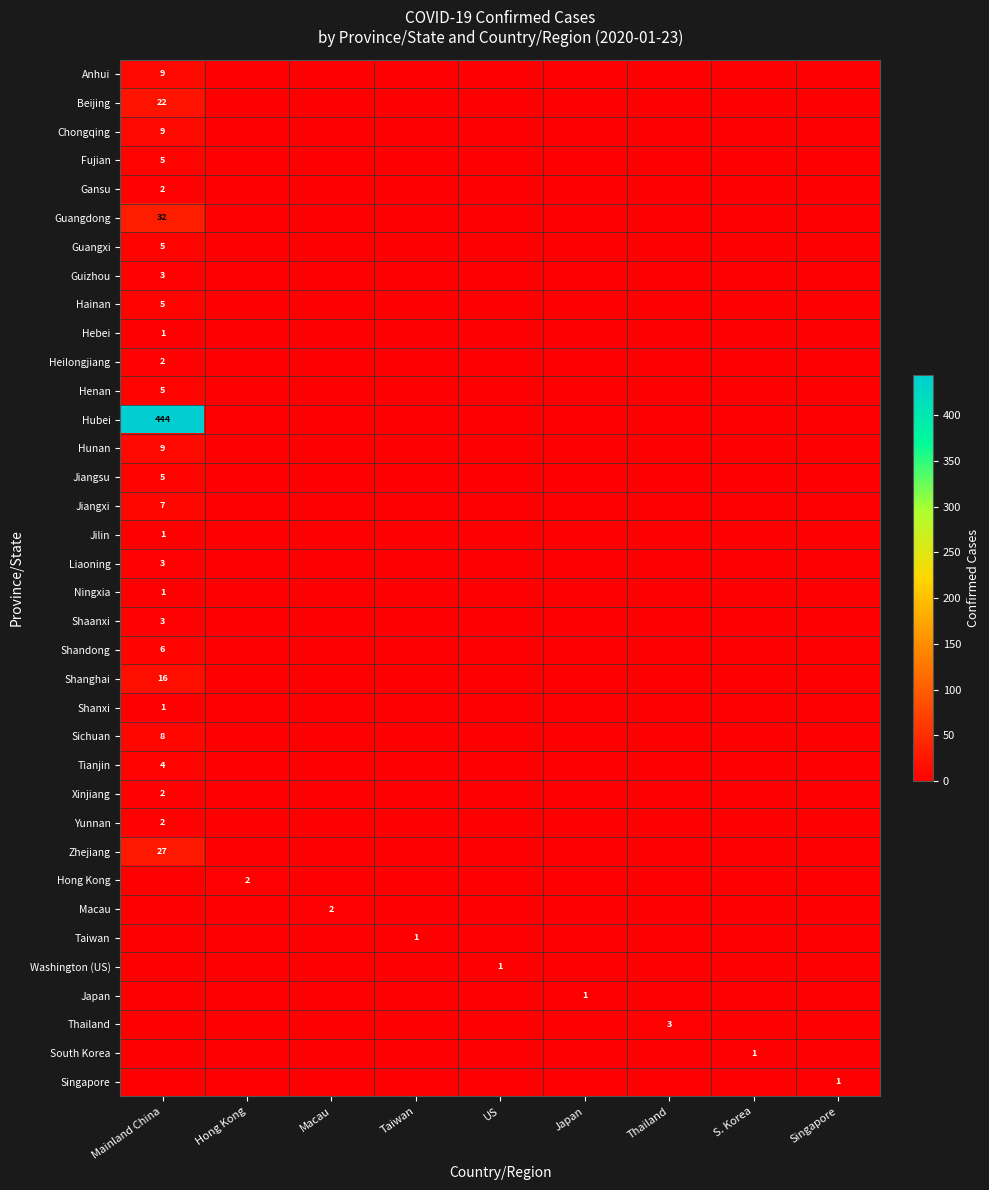

Is the value of Beijing at Macau greater than the value of Macau at US?

No